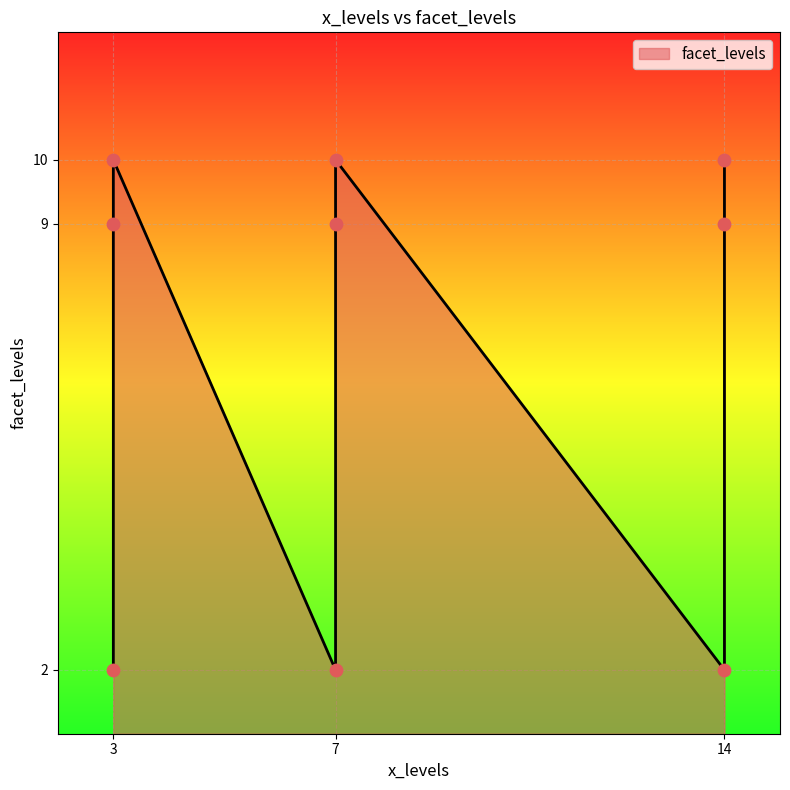

Between 14 and 14, which is larger?

14